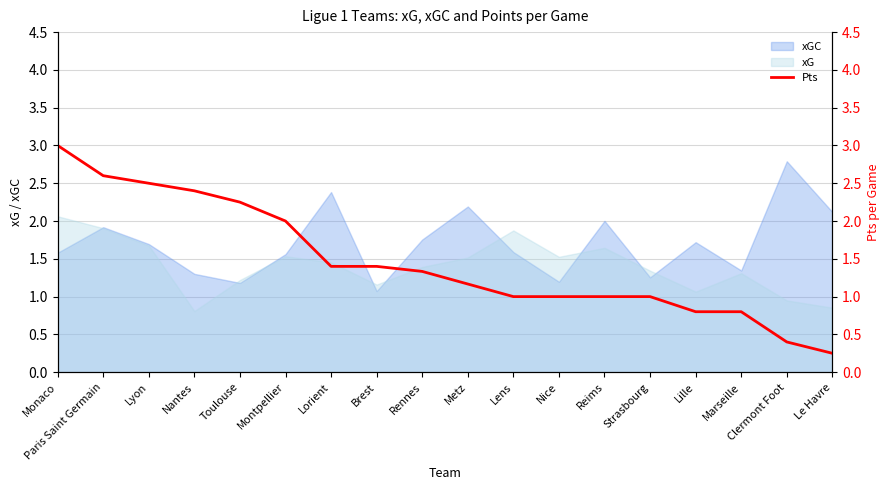

At which label is the value closest to 1?

Lens